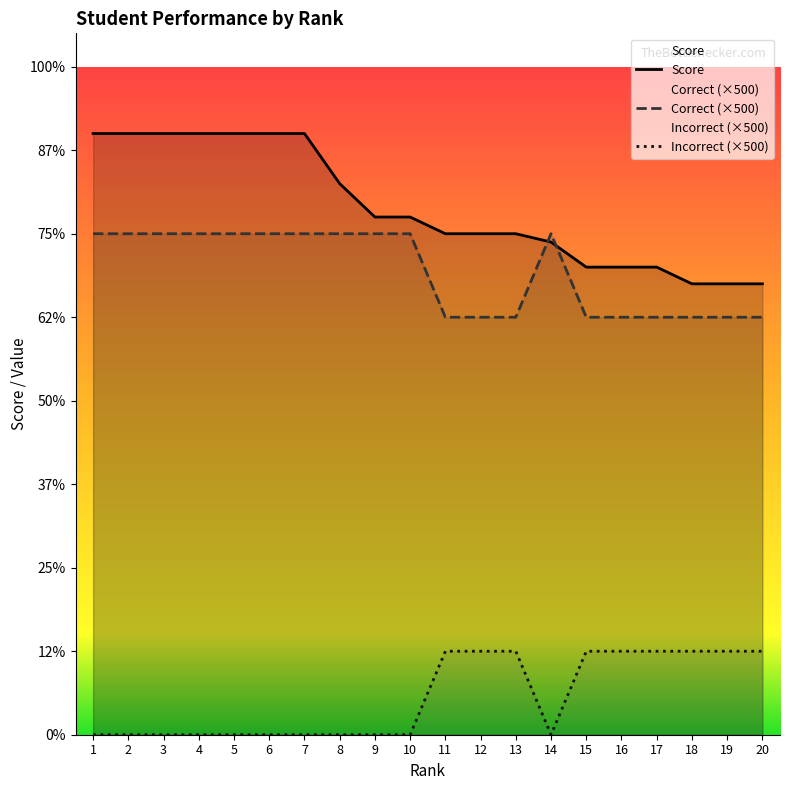

True or false: Incorrect has more than 0 interior local peaks.

False